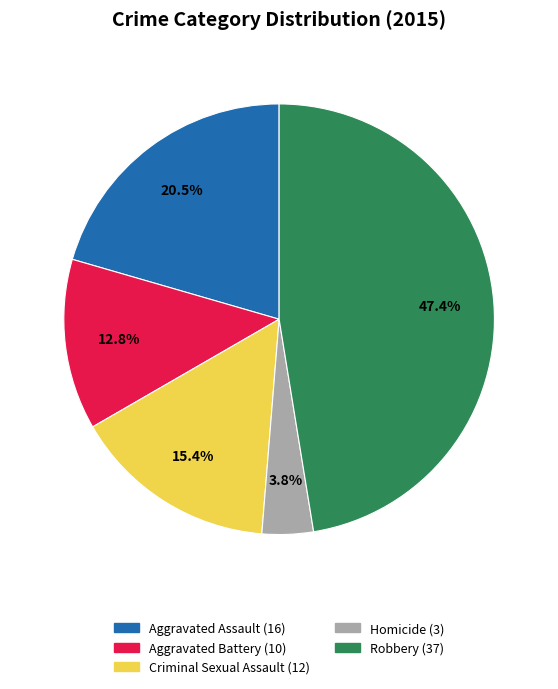

To the nearest percent, what is the combined percentage of Criminal Sexual Assault and Robbery?

63%